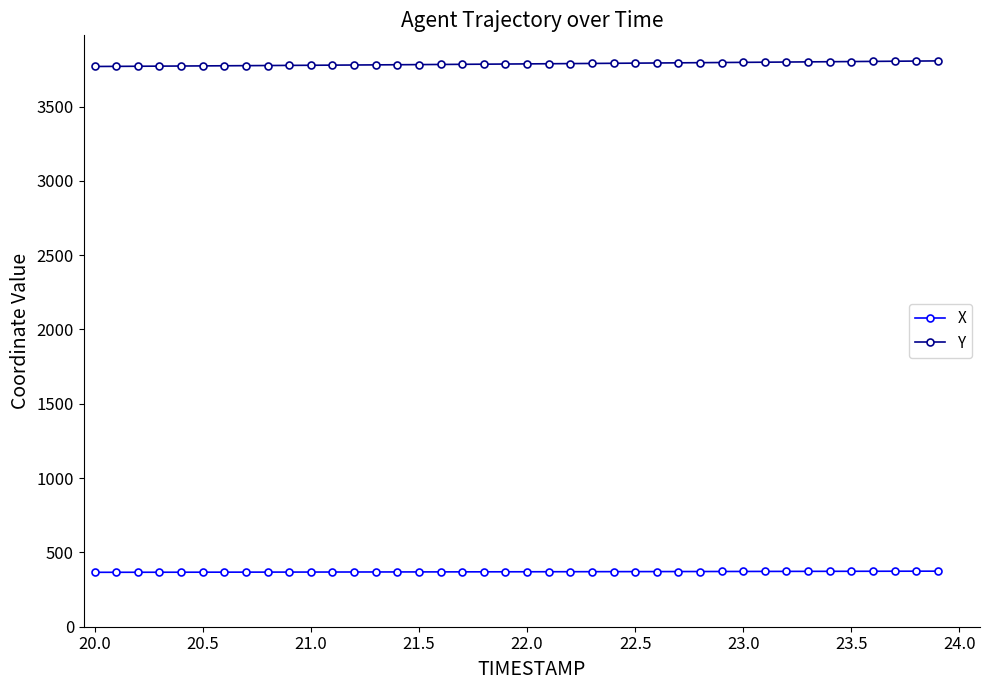

Which series has the largest total across all categories?

Y